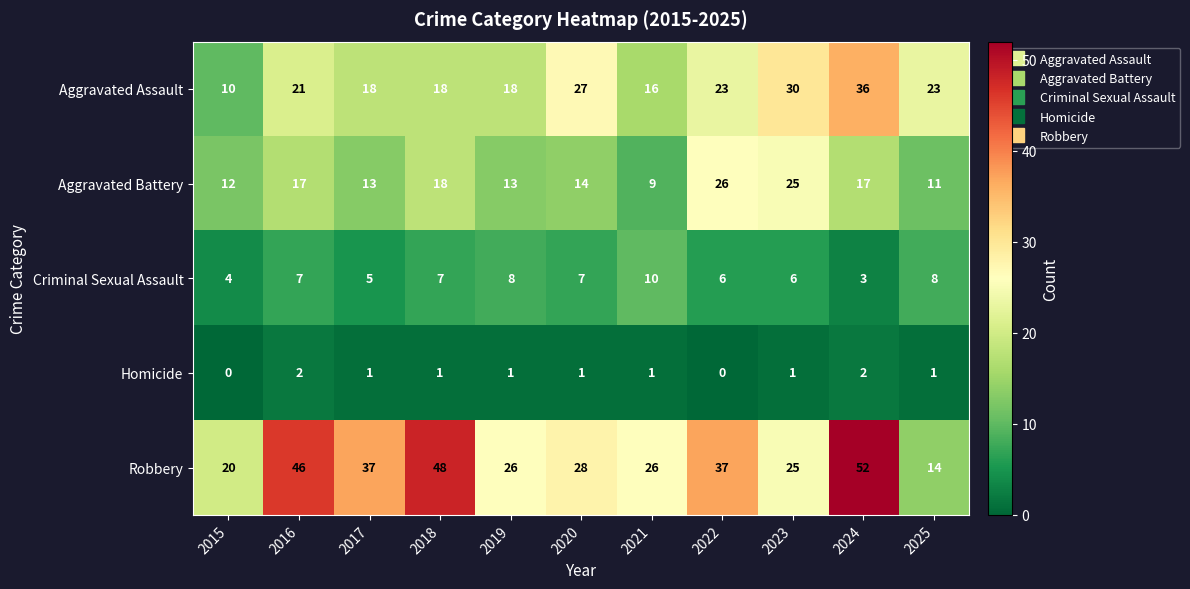

What is the approximate value of Aggravated Battery at 2024?

17